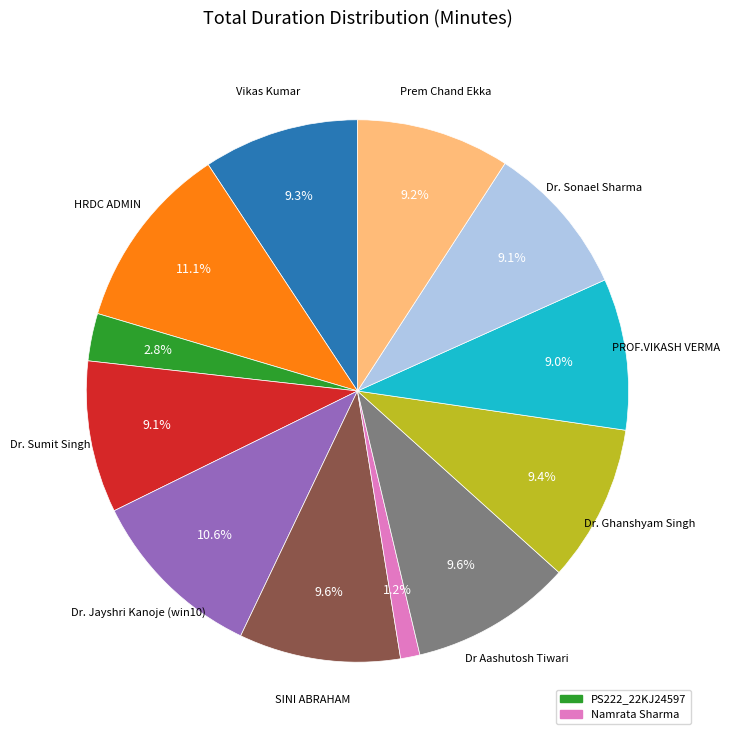

Is there a majority slice in this chart?

No